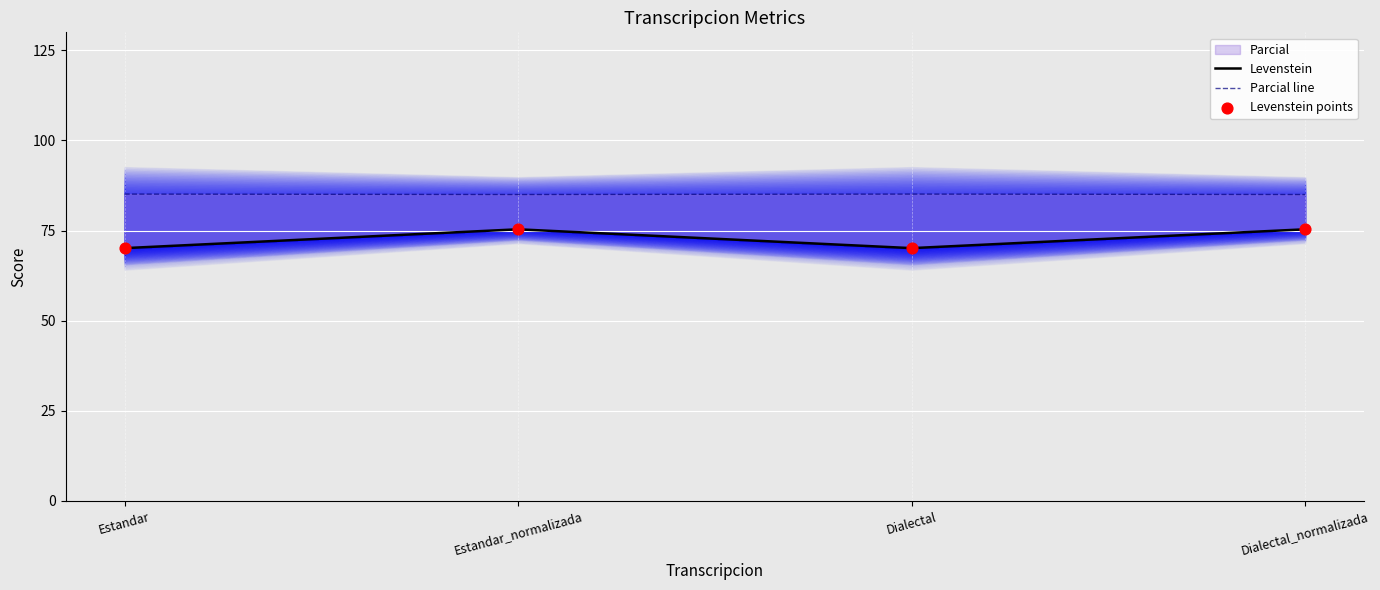

Is the value of Levenstein at Dialectal greater than the value of Levenstein points at Estandar_normalizada?

No